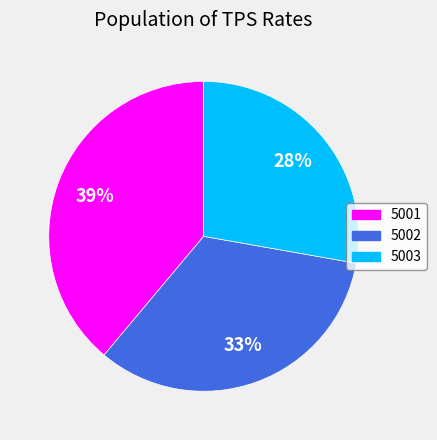

What is the ratio of the value at 5003 to the value at 5001?

0.7